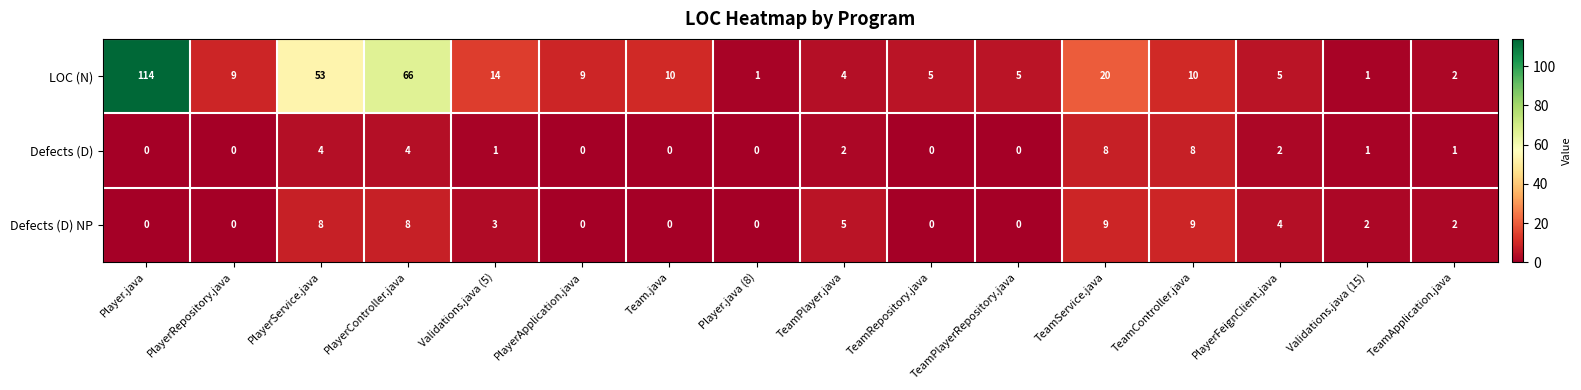

Is it true that Defects (D) equals 4 at PlayerService.java?

True